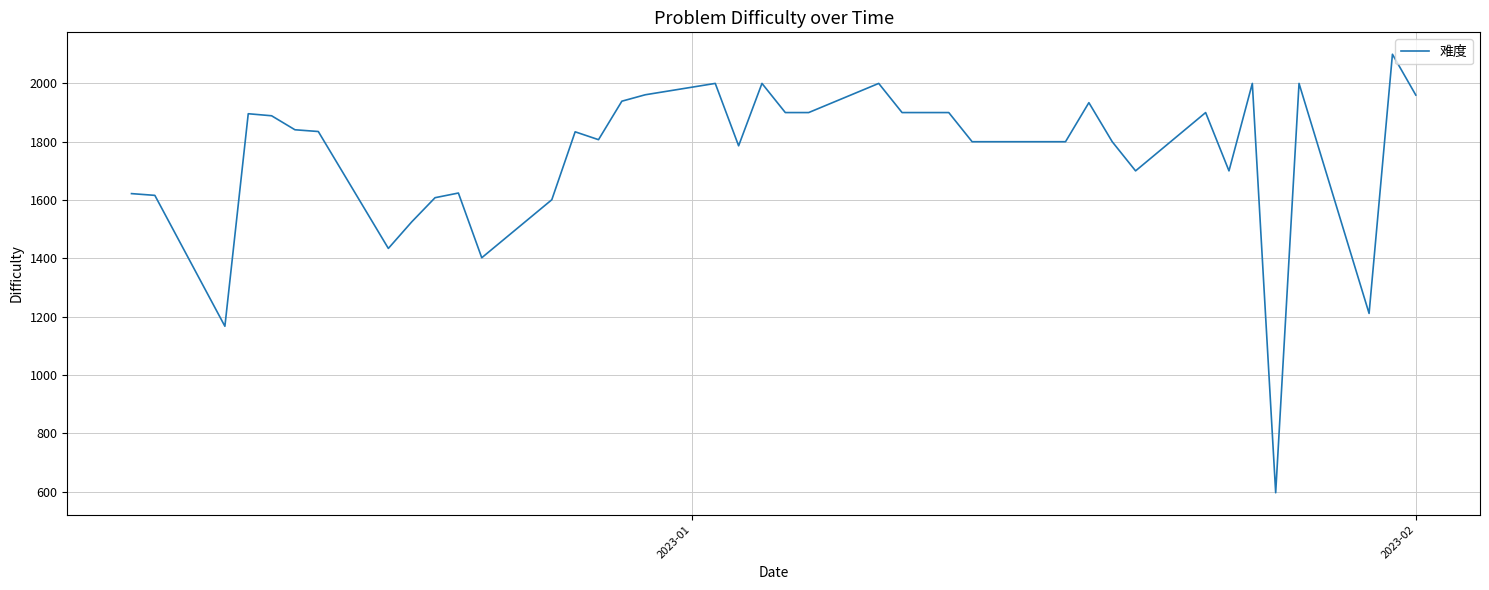

What is the difference between the maximum and minimum values?

1504